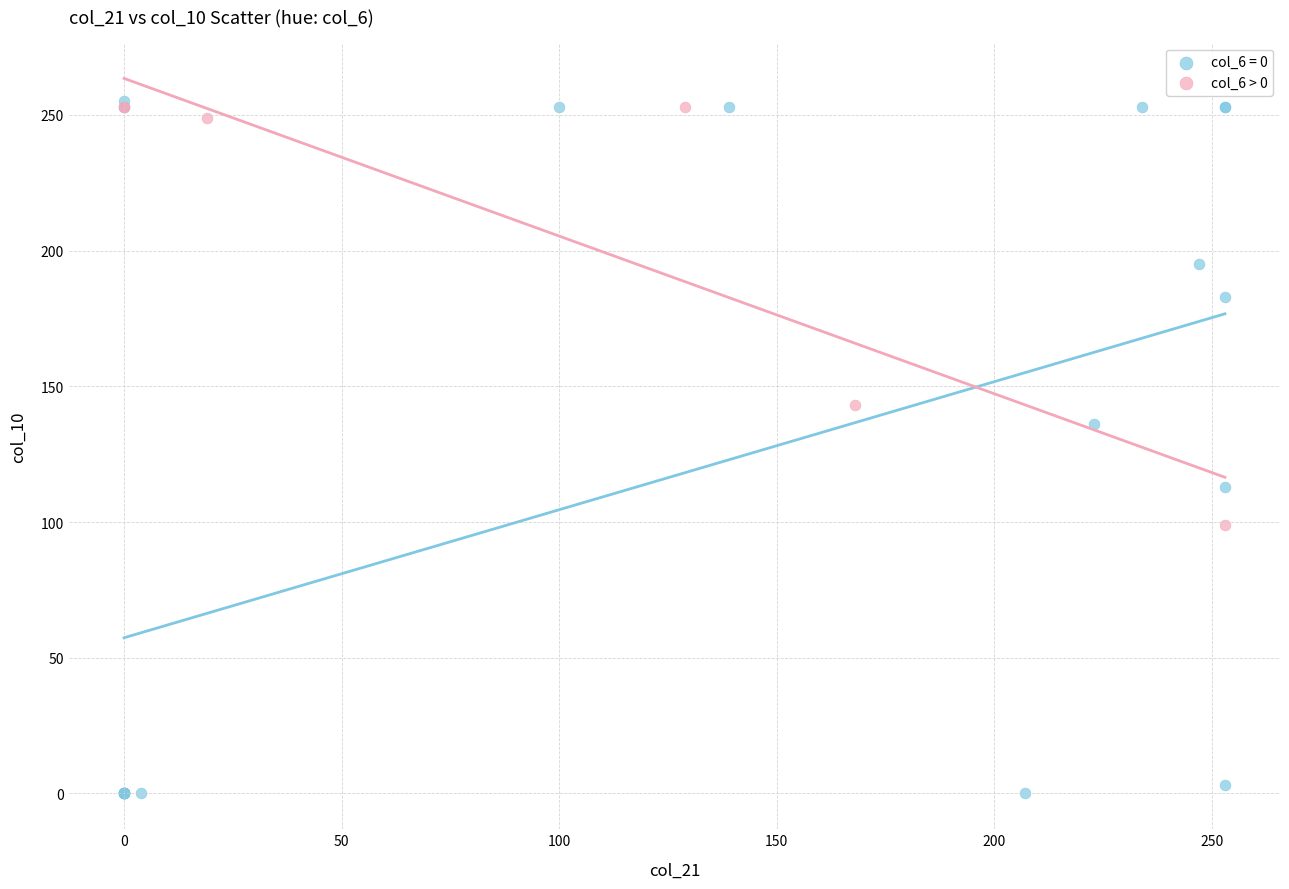

Which series contains the lowest Y value?

col_6 = 0